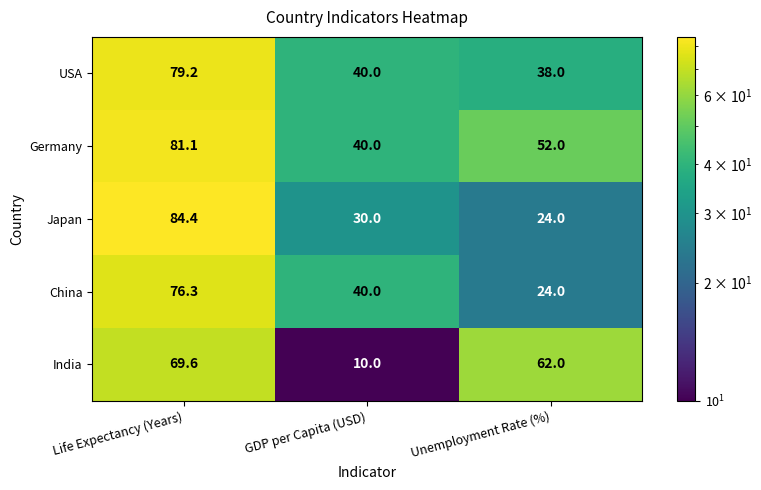

Is it true that USA equals 27.5 at GDP per Capita (USD)?

False